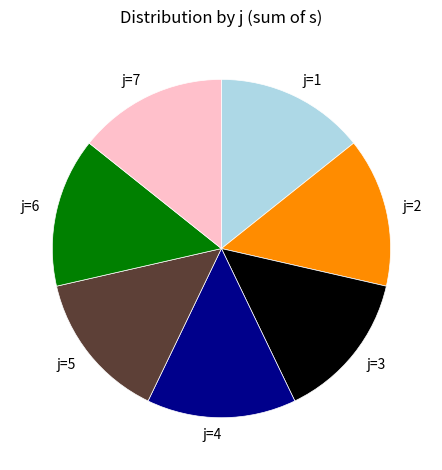

Does any single category account for the majority?

No